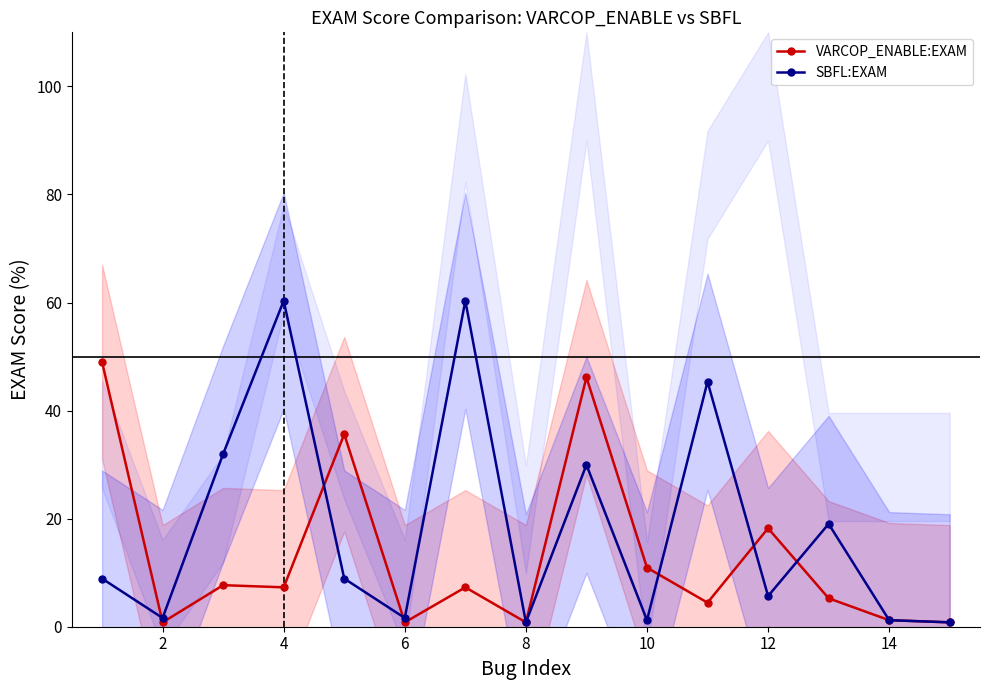

How many data points does each series have?

15